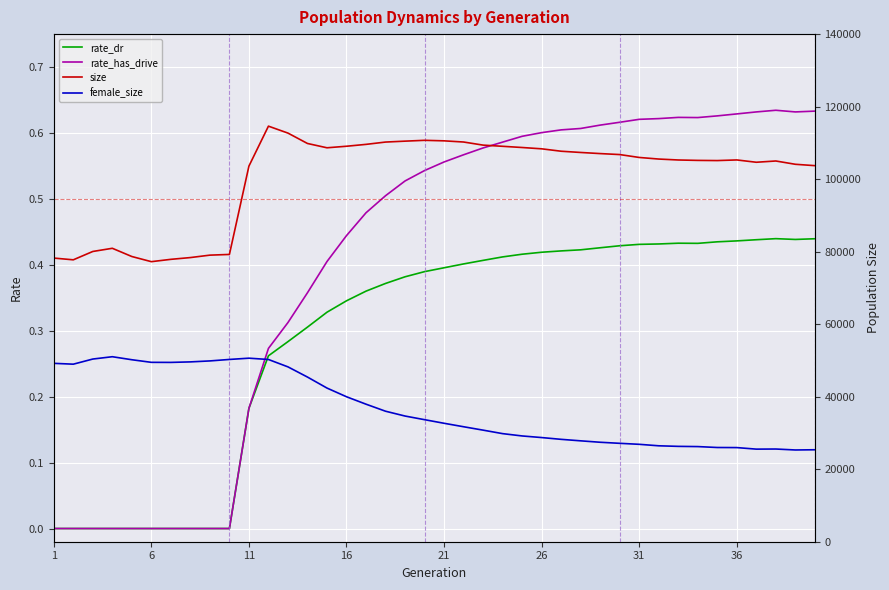

Is the value of rate_has_drive at 26 greater than the value of rate_dr at 16?

Yes